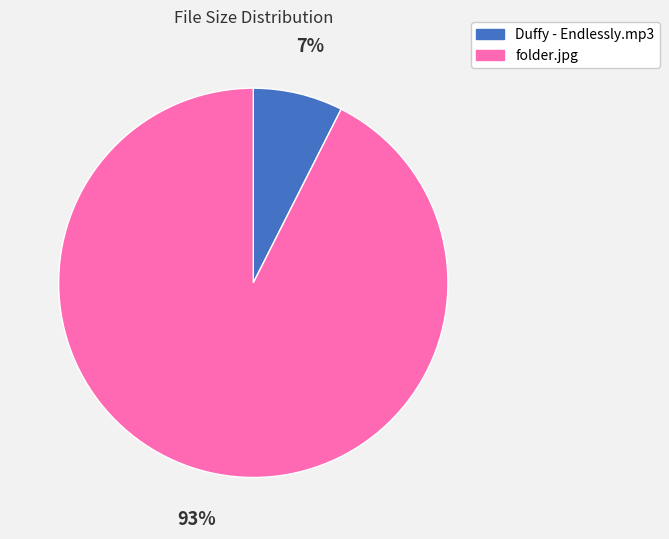

How many segments does this pie chart have?

2